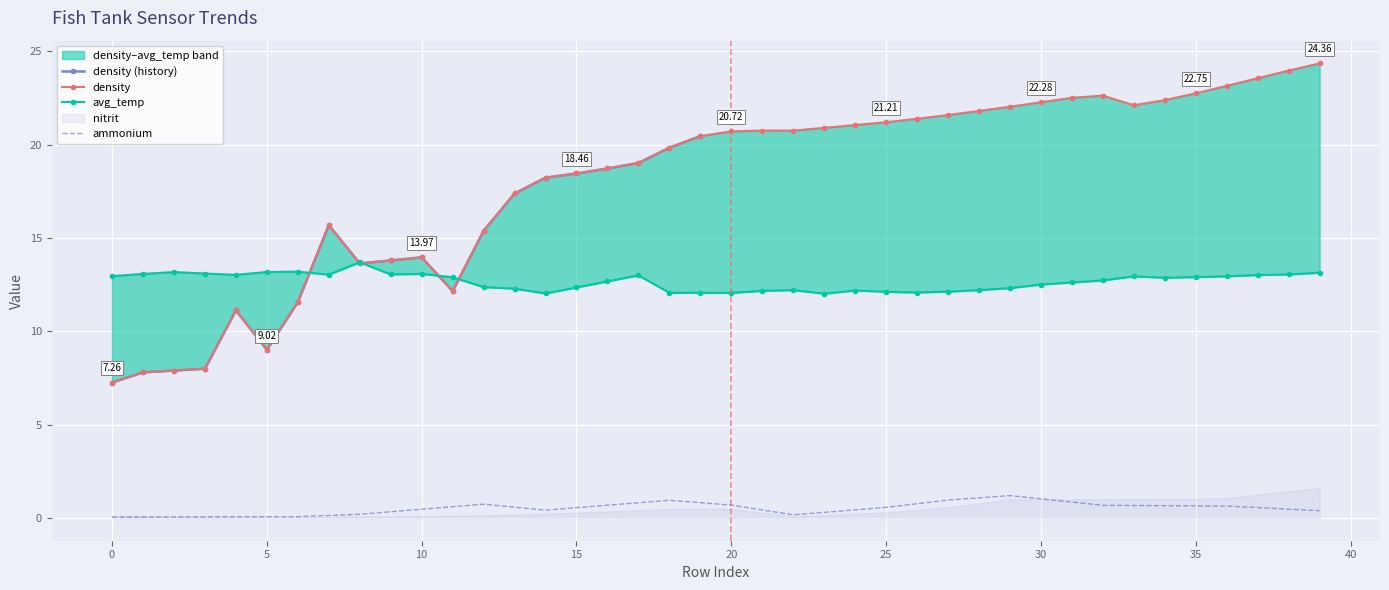

True or false: avg_temp and ammonium intersect in this chart.

False